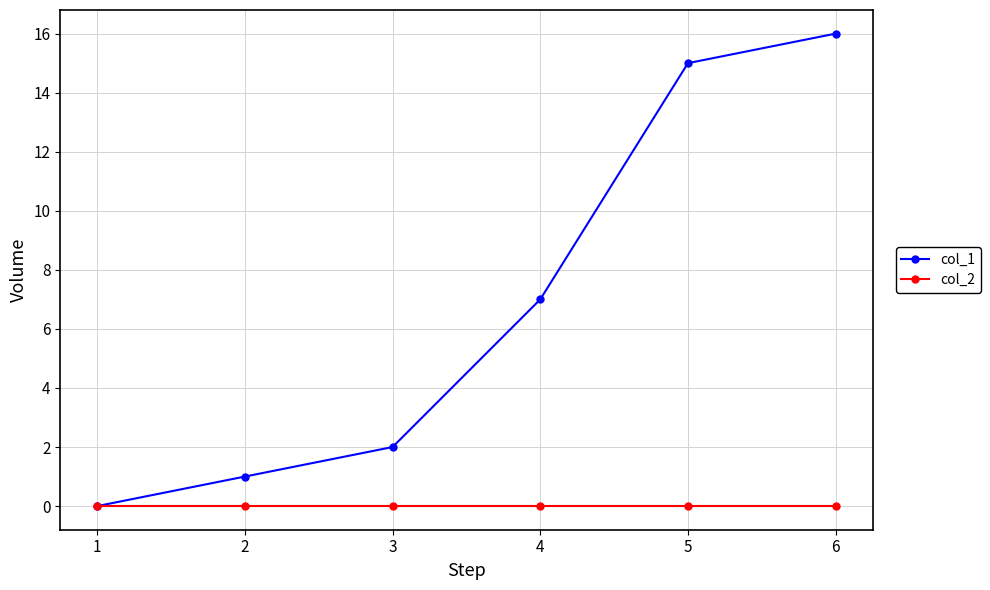

What is the value of the col_1 point at the 2nd from the left?

1